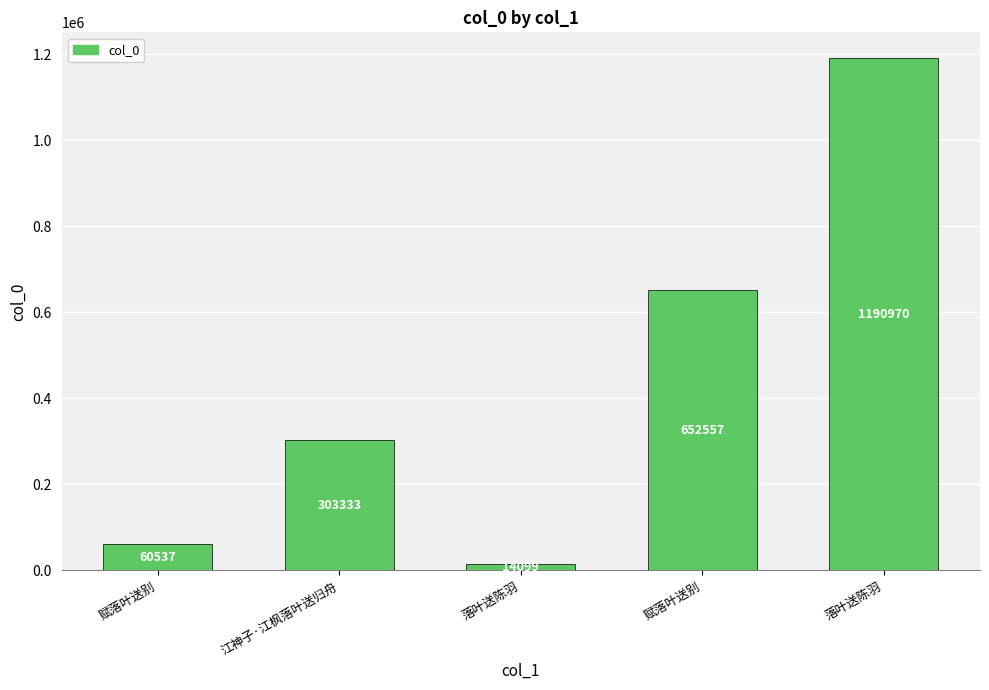

What is the maximum value shown in the chart?

1190970